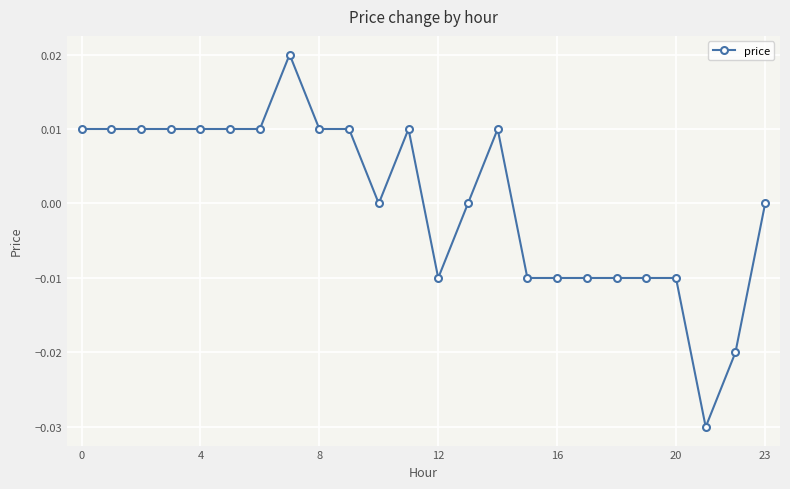

How many distinct data groups are displayed?

1